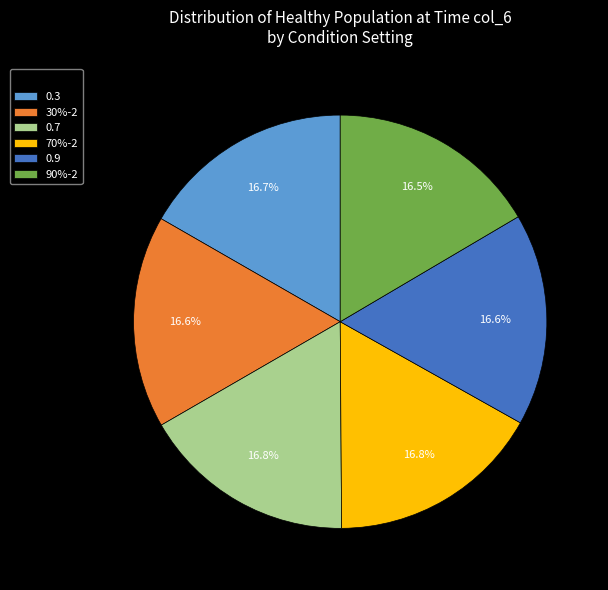

Does 90%-2 account for over 50% of the chart?

No